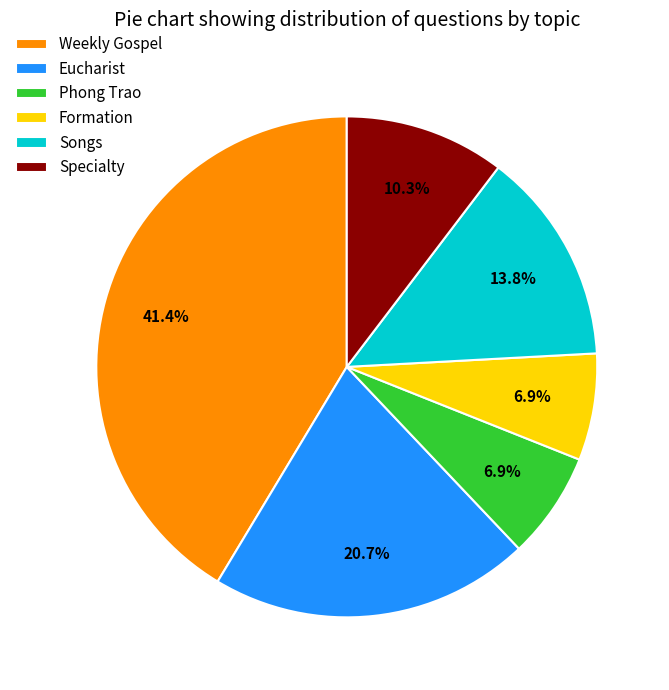

What is the total percentage of Specialty and Eucharist?

31.0%